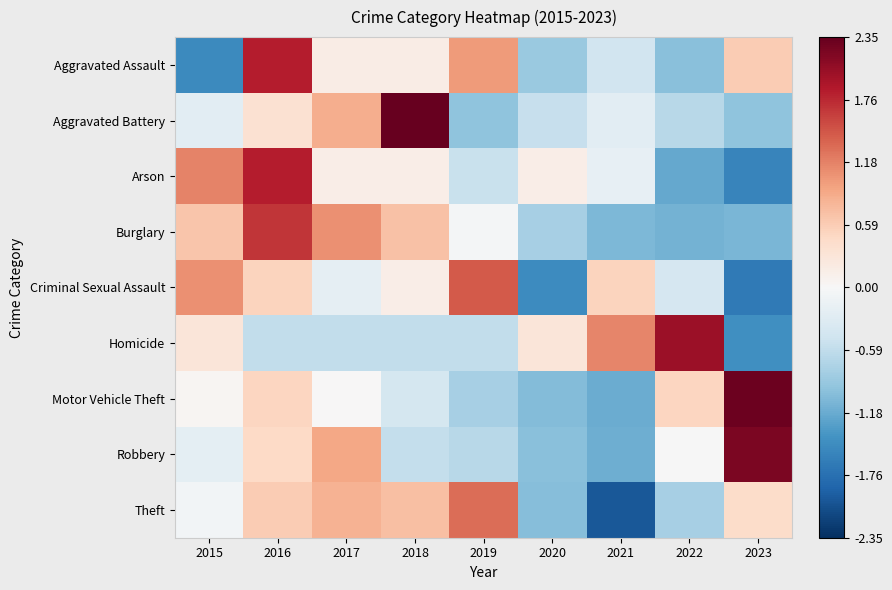

Reading right to left, list all the values displayed in this chart.

Aggravated Assault: 2023=0.6	2022=-1.0	2021=-0.5	2020=-0.9	2019=1.0	2018=0.2	2017=0.2	2016=1.8	2015=-1.5
Aggravated Battery: 2023=-0.9	2022=-0.6	2021=-0.2	2020=-0.5	2019=-0.9	2018=2.4	2017=0.9	2016=0.4	2015=-0.2
Arson: 2023=-1.5	2022=-1.2	2021=-0.2	2020=0.2	2019=-0.5	2018=0.2	2017=0.2	2016=1.8	2015=1.2
Burglary: 2023=-1.1	2022=-1.1	2021=-1.1	2020=-0.8	2019=-0.1	2018=0.7	2017=1.1	2016=1.7	2015=0.6
Criminal Sexual Assault: 2023=-1.7	2022=-0.4	2021=0.5	2020=-1.5	2019=1.4	2018=0.2	2017=-0.2	2016=0.5	2015=1.1
Homicide: 2023=-1.4	2022=2.0	2021=1.2	2020=0.3	2019=-0.6	2018=-0.6	2017=-0.6	2016=-0.6	2015=0.3
Motor Vehicle Theft: 2023=2.3	2022=0.5	2021=-1.2	2020=-1.0	2019=-0.8	2018=-0.4	2017=0.0	2016=0.5	2015=0.1
Robbery: 2023=2.2	2022=-0.0	2021=-1.1	2020=-1.0	2019=-0.6	2018=-0.6	2017=0.9	2016=0.5	2015=-0.2
Theft: 2023=0.4	2022=-0.8	2021=-2.0	2020=-1.0	2019=1.3	2018=0.7	2017=0.8	2016=0.6	2015=-0.1